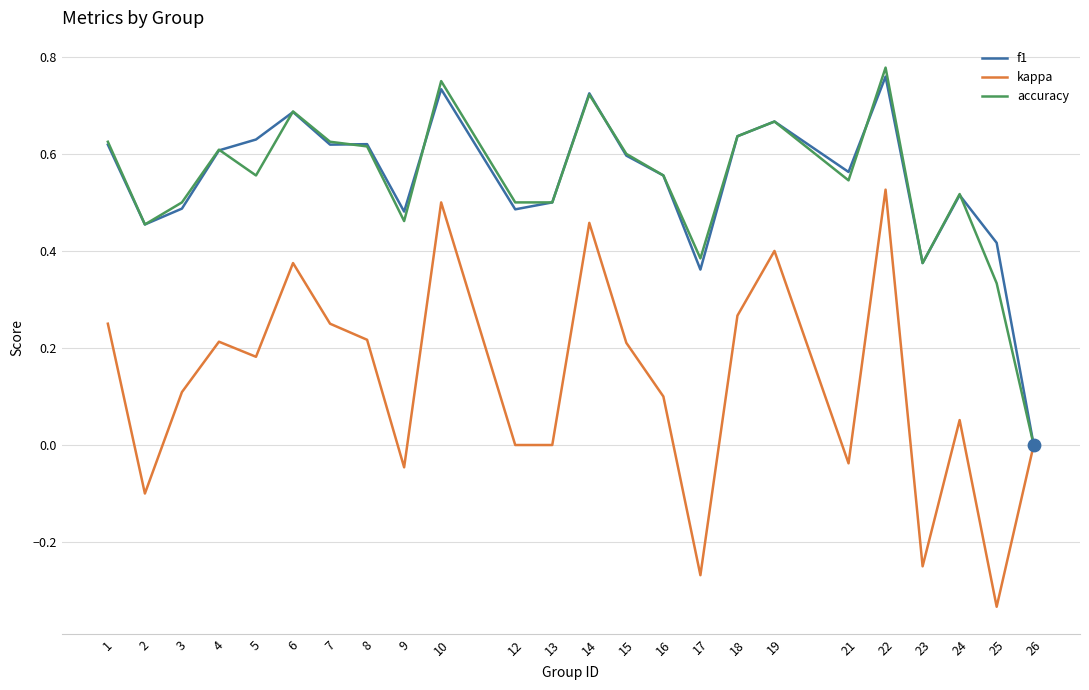

Which series has the widest spread of values?

kappa